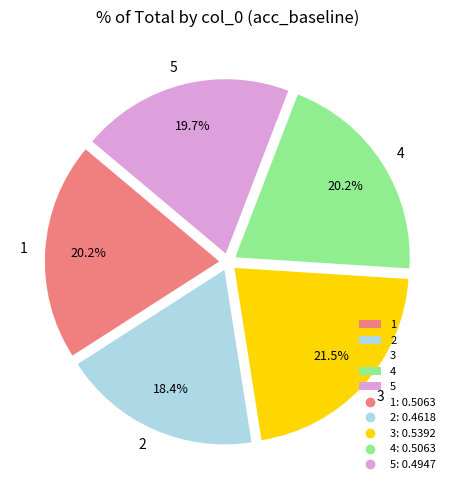

Does 4 account for over 50% of the chart?

No